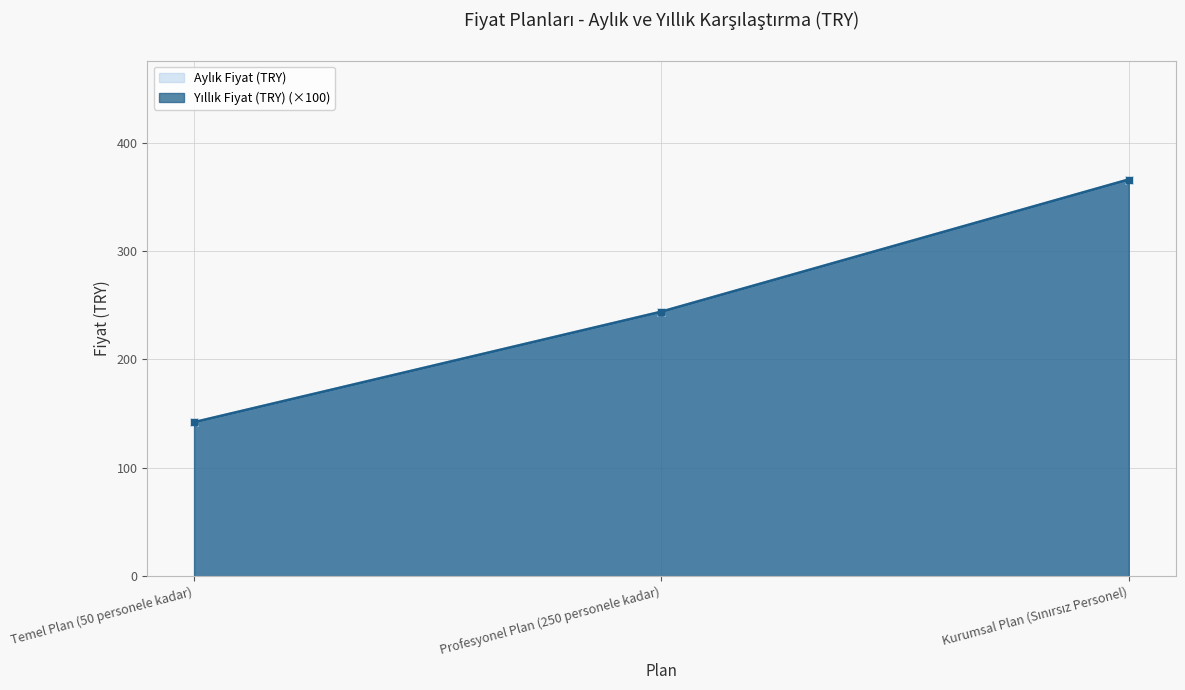

Rank the categories by Yıllık Fiyat (TRY) value from highest to lowest.

Kurumsal Plan (Sınırsız Personel), Profesyonel Plan (250 personele kadar), Temel Plan (50 personele kadar)